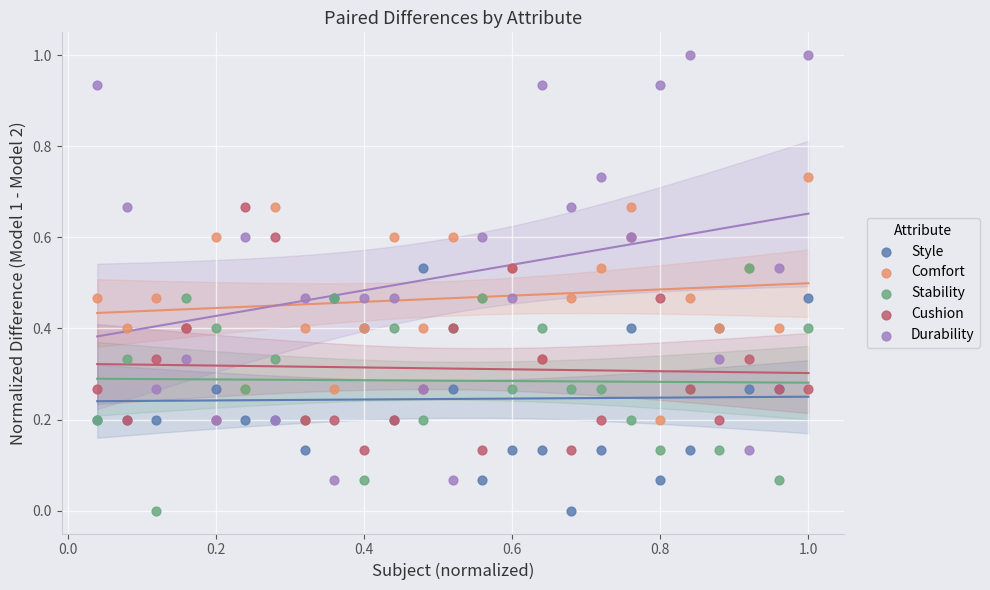

What are all the series names shown in the legend?

Style, Comfort, Stability, Cushion, Durability